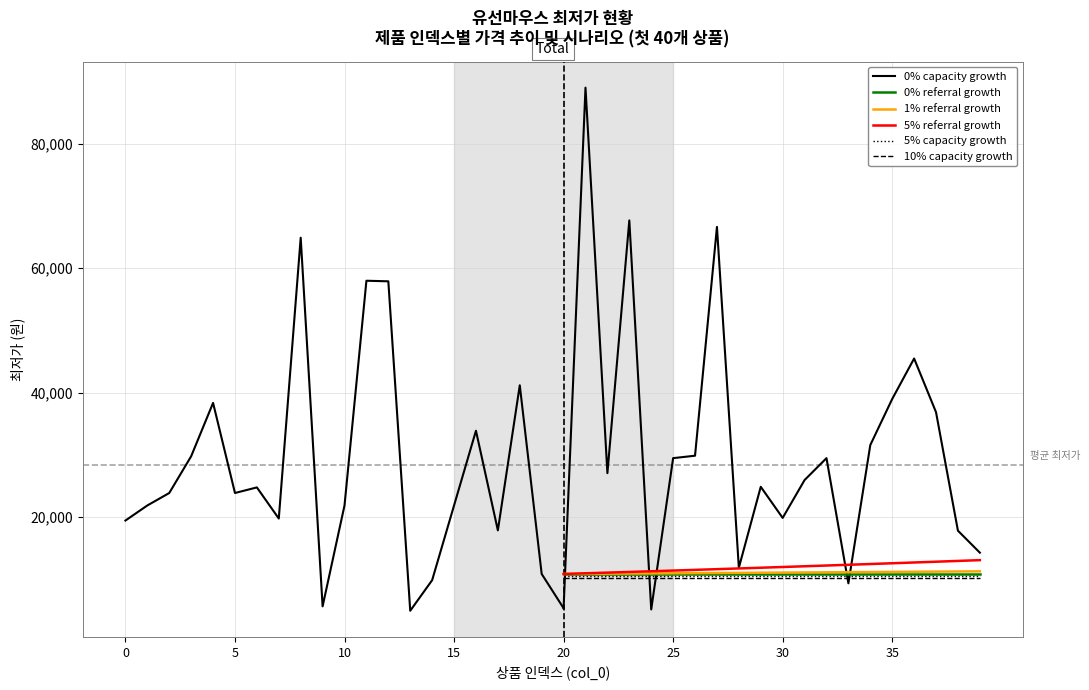

What is the difference between the second highest and second lowest values?

62480